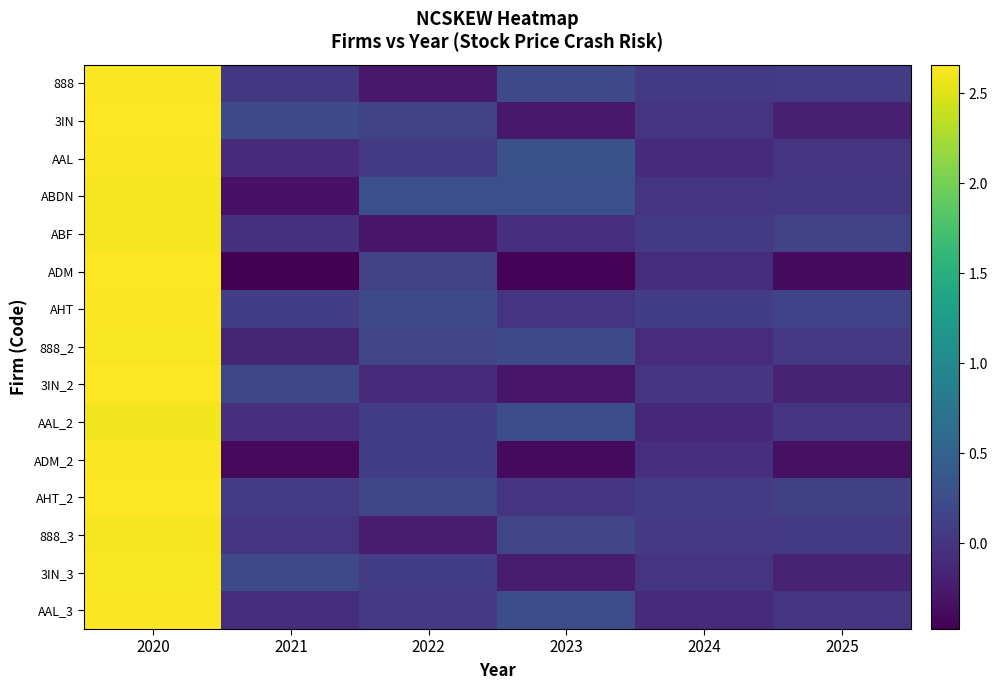

At which category is the sum across all series the highest?

2020